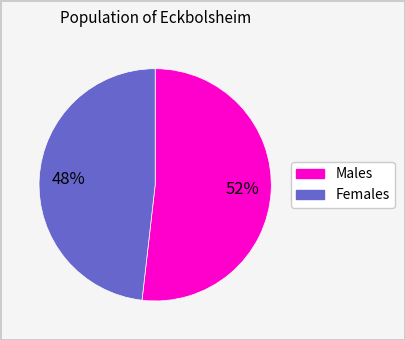

To the nearest percent, what is the difference between the largest and smallest slice percentages?

4%